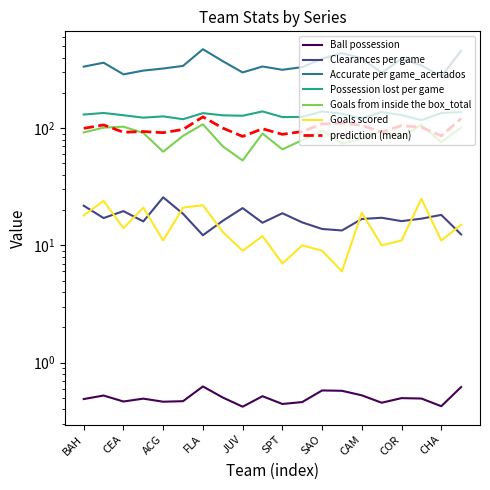

The value of Accurate per game_acertados at PAL is 464.3. True or false?

False